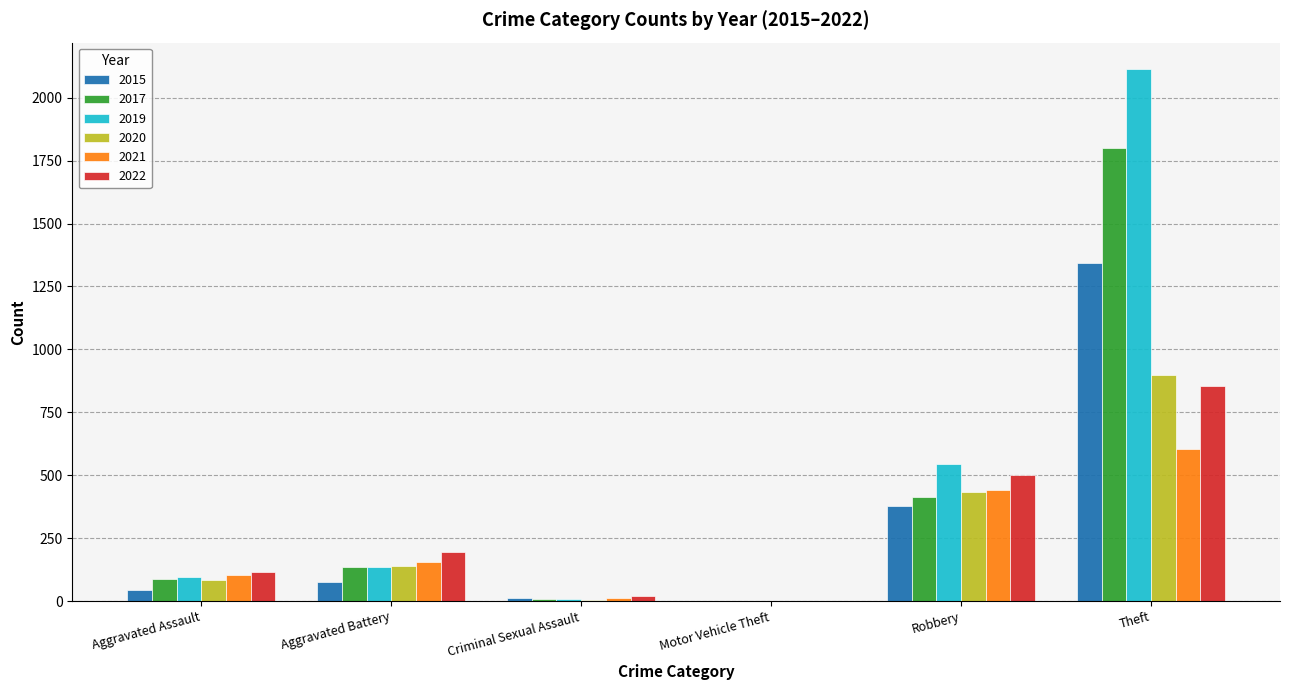

At which label does 2022 reach its peak?

Theft